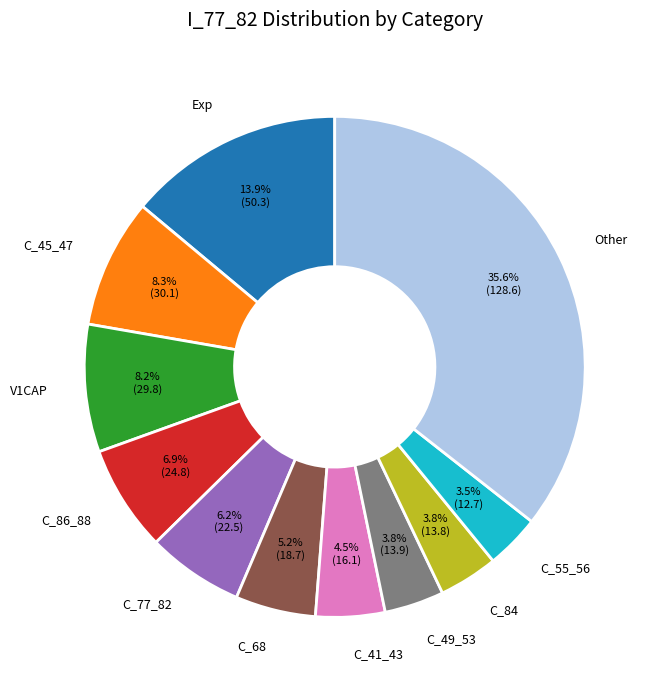

What is the ratio of the value at C_45_47 to the value at C_86_88?

1.2